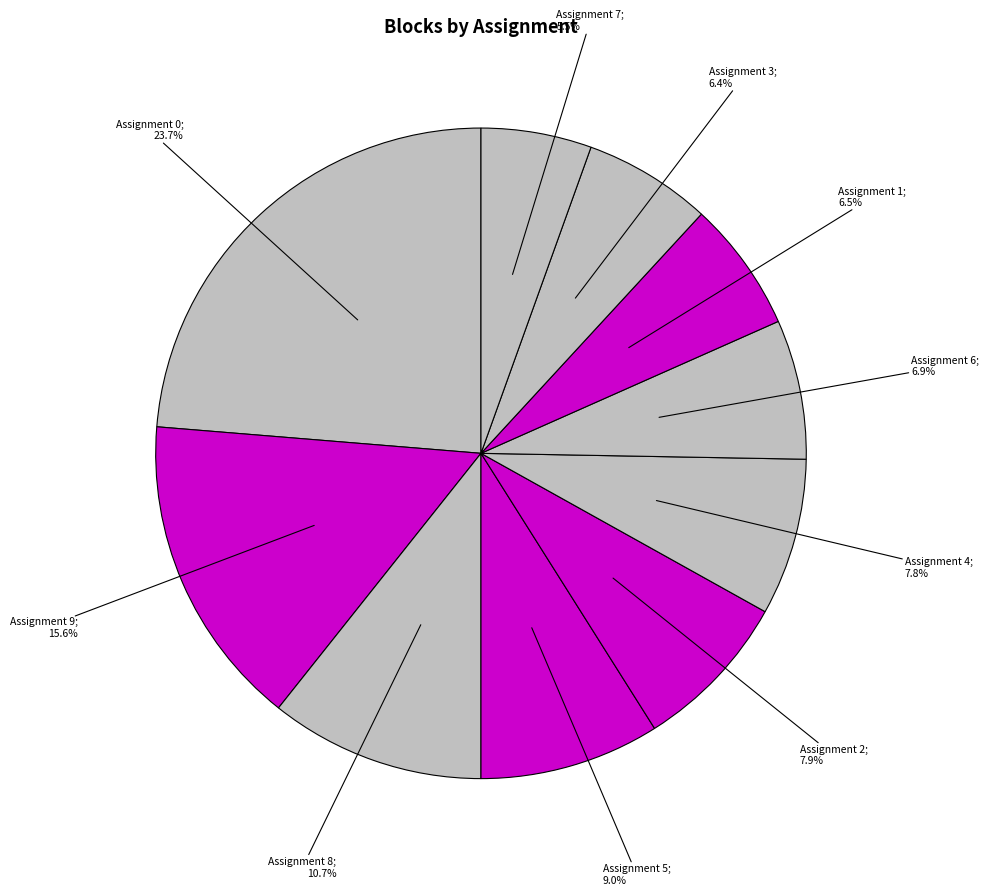

Does any single category account for the majority?

No